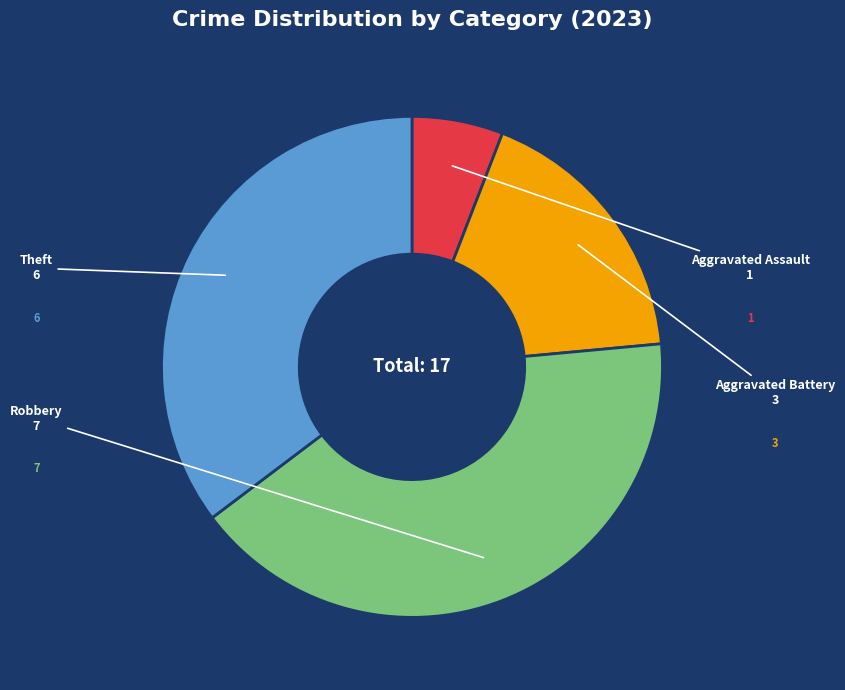

Which slice is the smallest?

Aggravated Assault